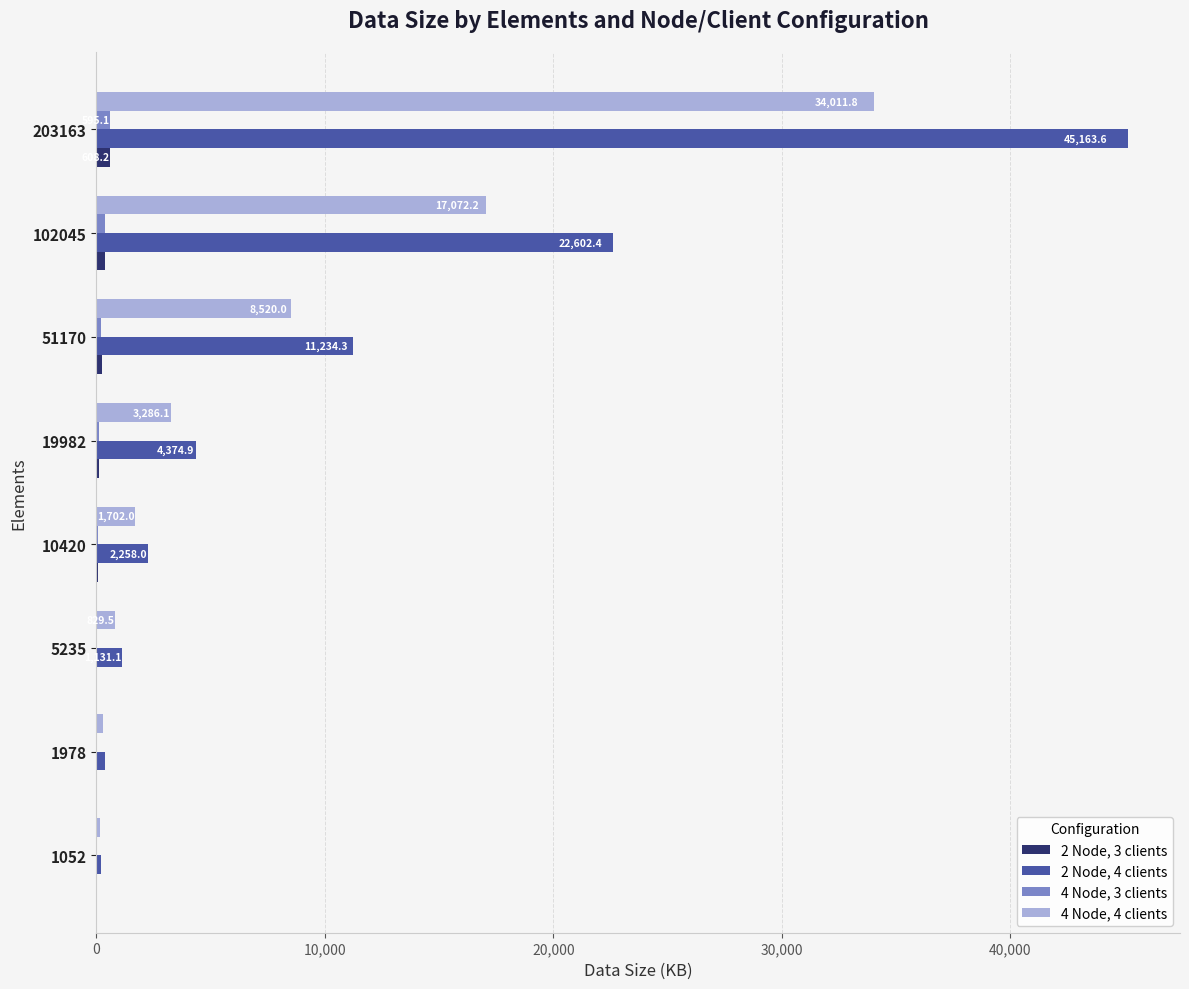

Which series has the largest total across all categories?

2 Node, 4 clients